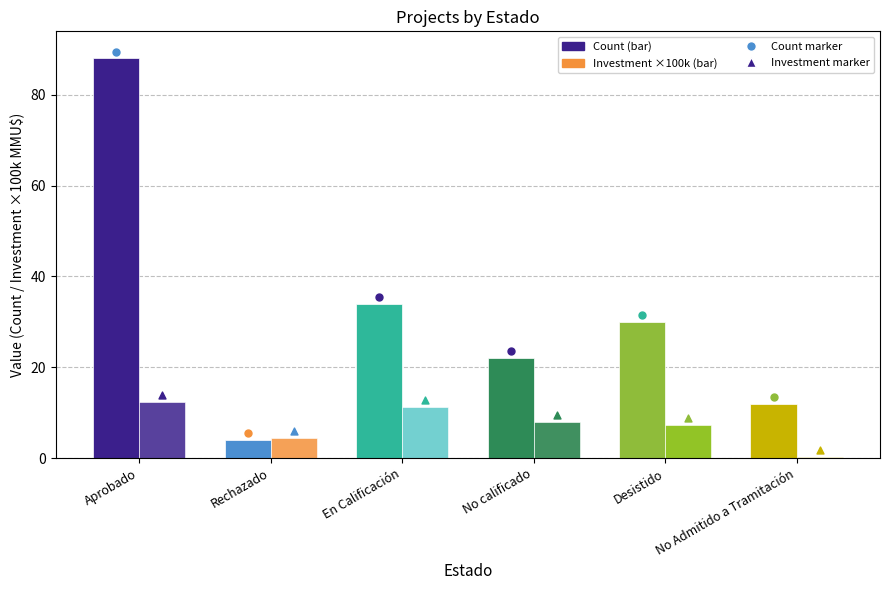

Is the value of Inversión(×100k MMU$) at Aprobado greater than the value of Count at Aprobado?

No